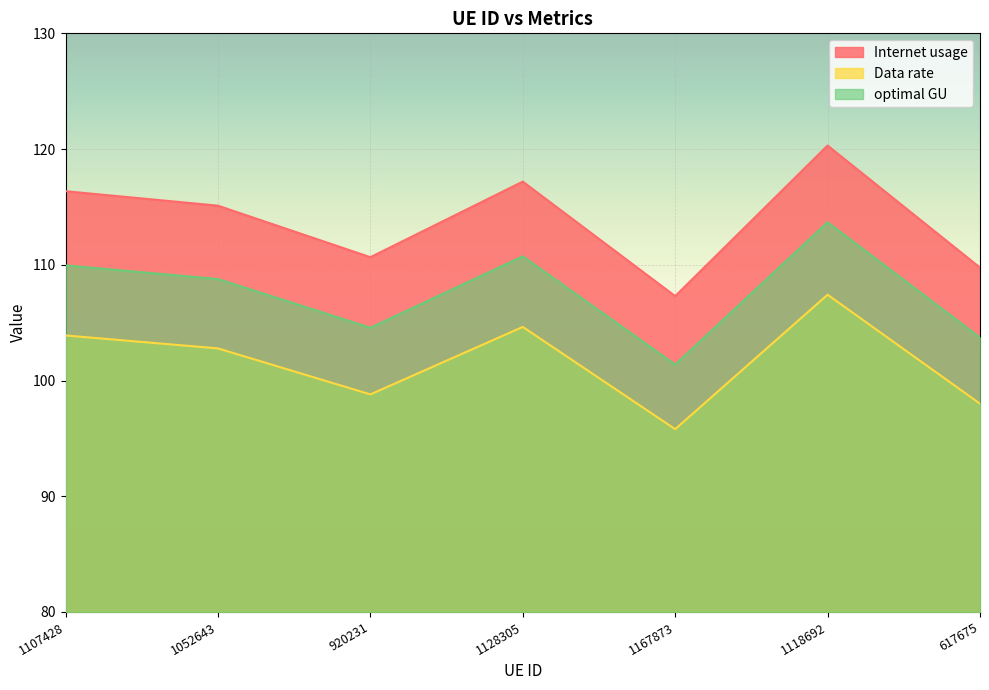

At which label does Internet usage reach its minimum?

1167873